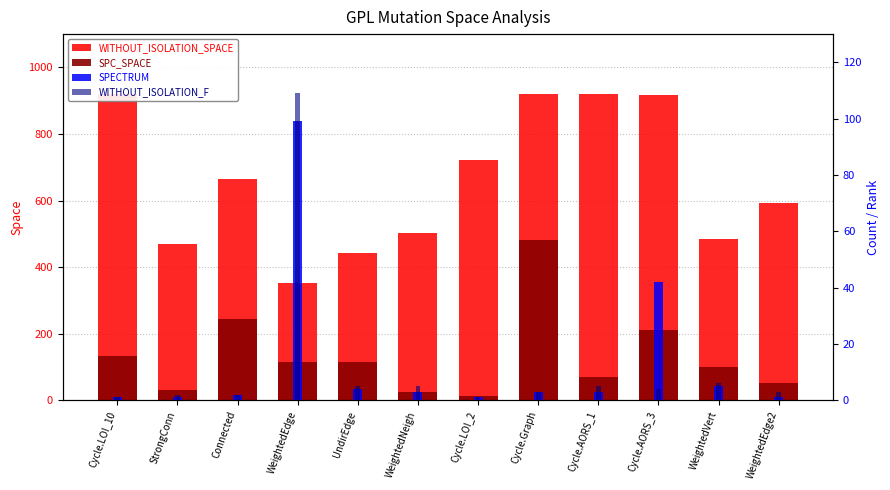

Read the SPC_SPACE value at Cycle.LOI_10, to the nearest 50.

150